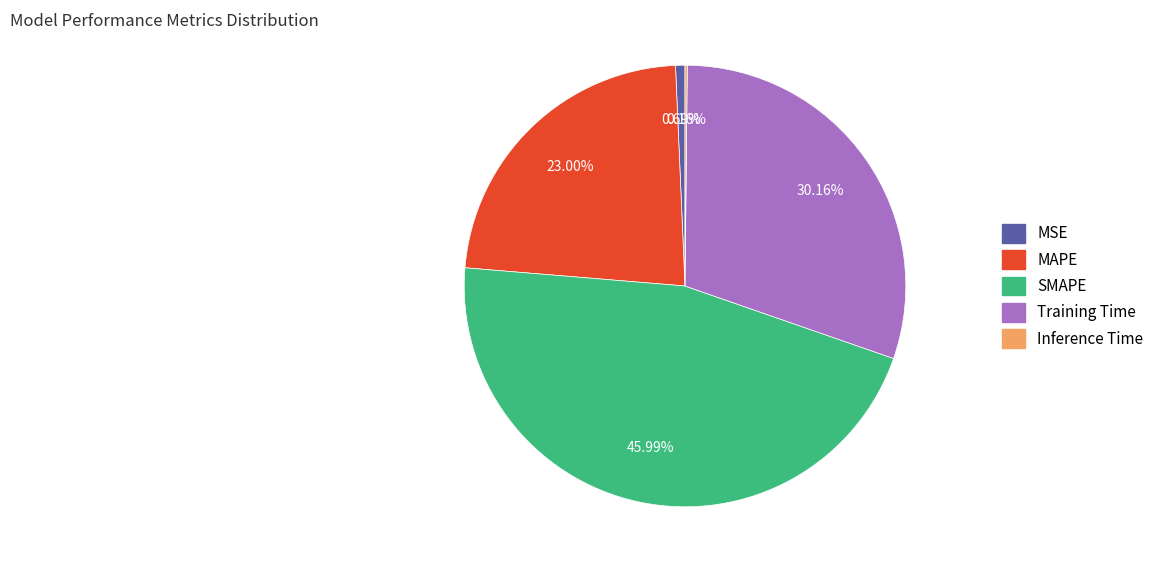

To the nearest percent, what is the difference between the largest and smallest slice percentages?

46%